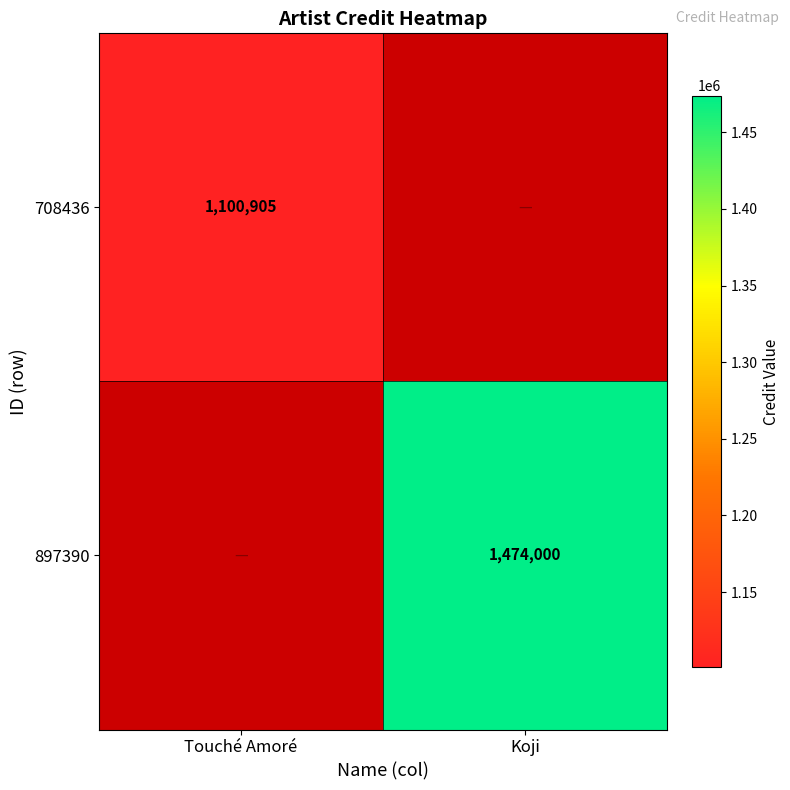

The value of 897390 at Koji is 794040. True or false?

False